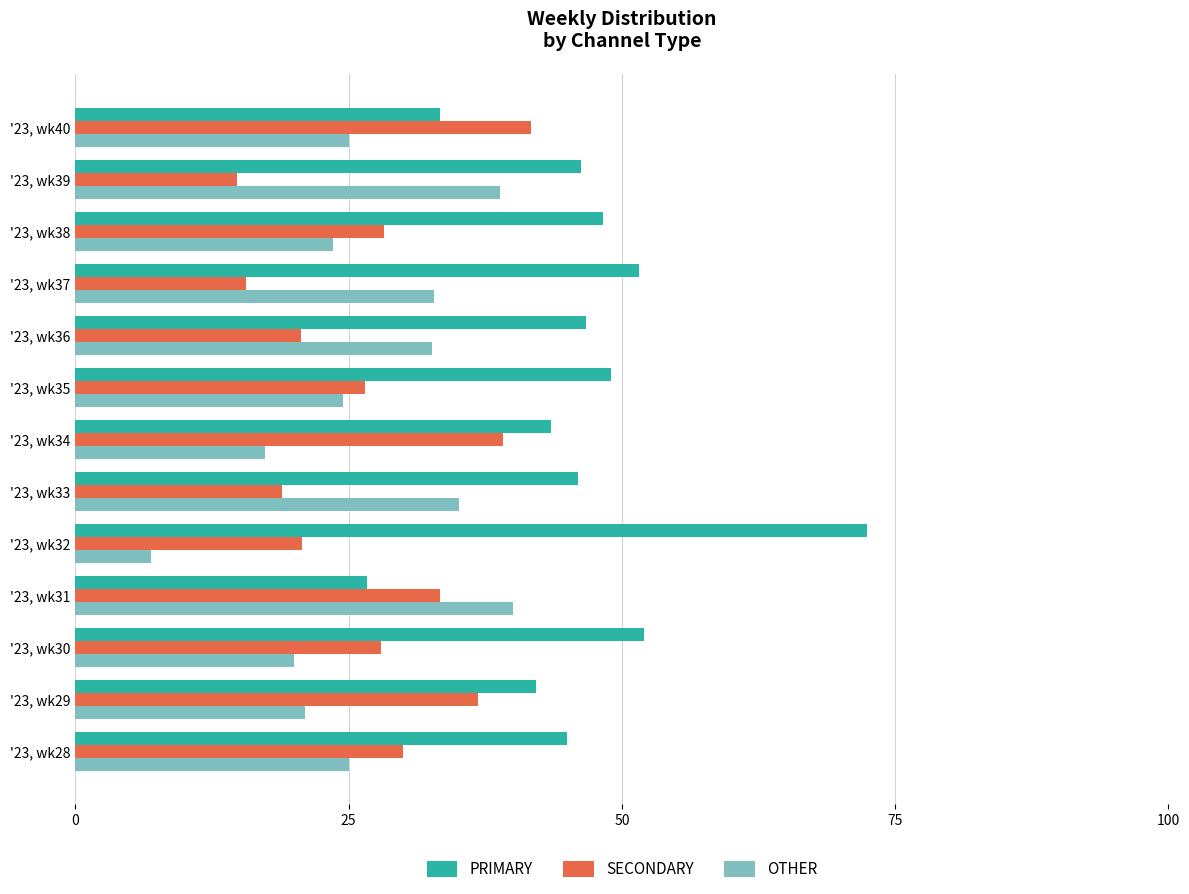

What is the sum of the PRIMARY values at '23, wk38 and '23, wk39?

94.5